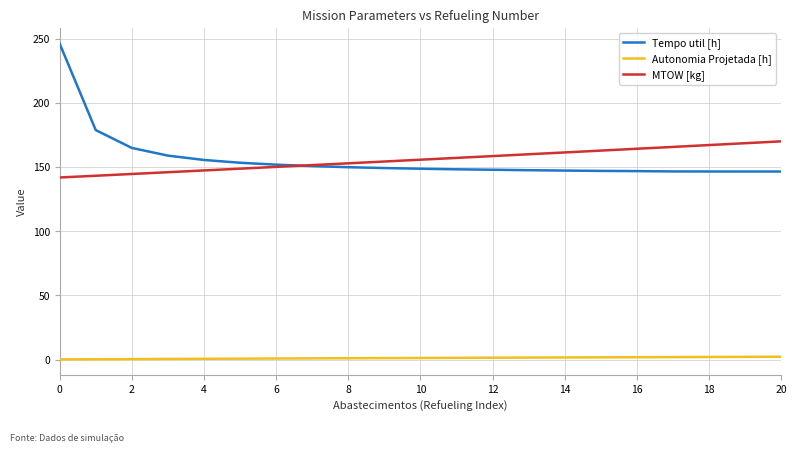

Is this an area chart (filled region under the line)?

No